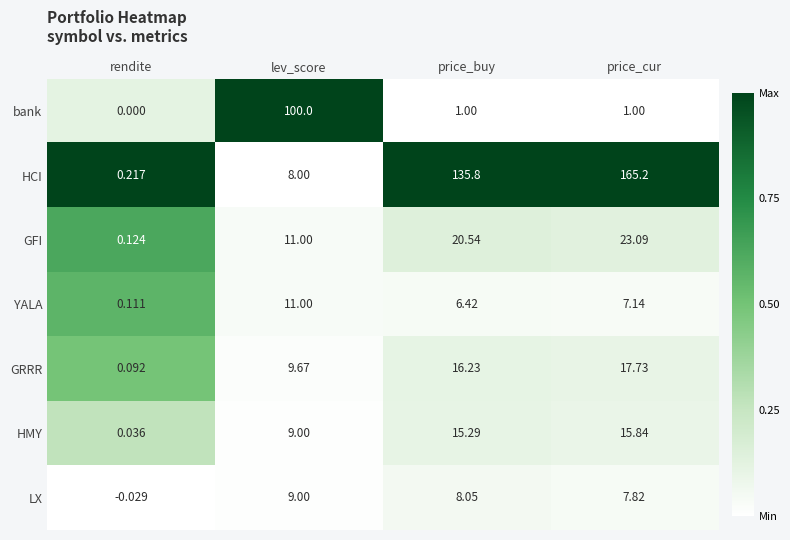

Which series has the largest total across all categories?

HCI